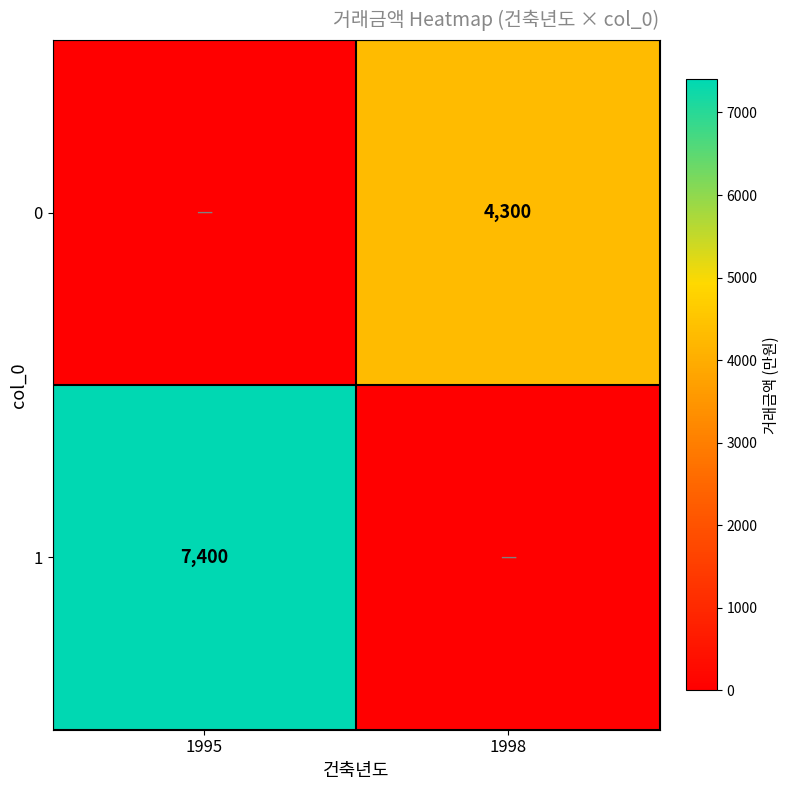

The value of 0 at 1998 is 5660. True or false?

False